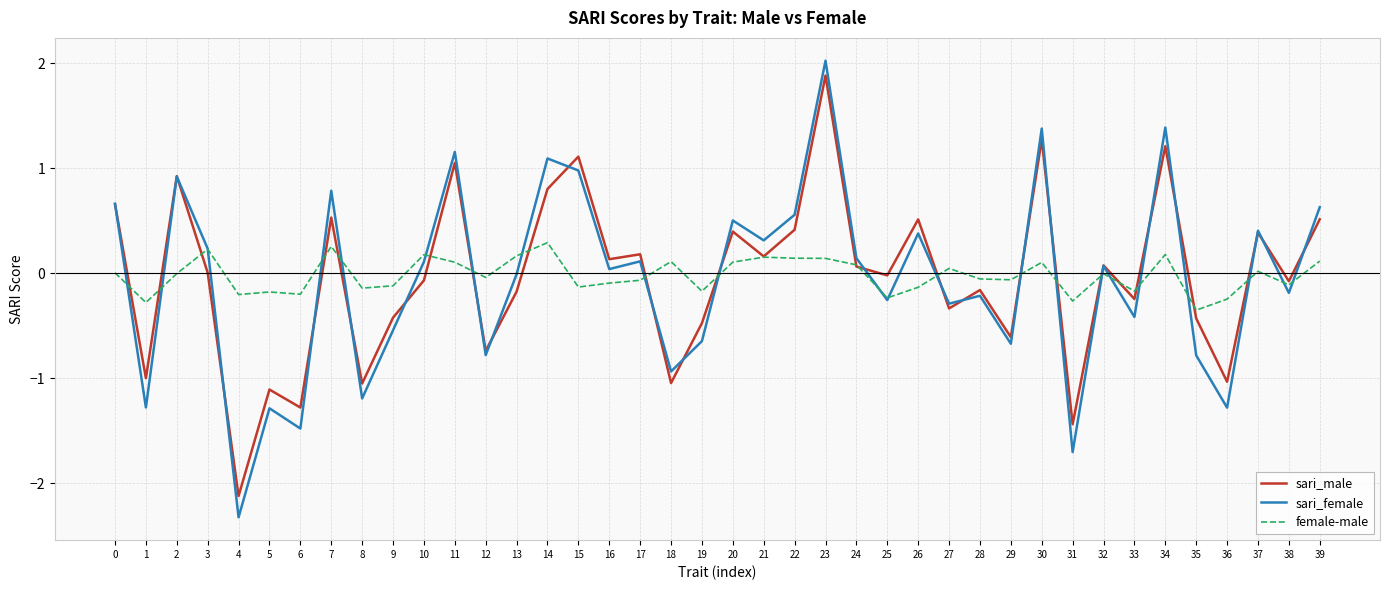

At which category is the sum across all series the highest?

23